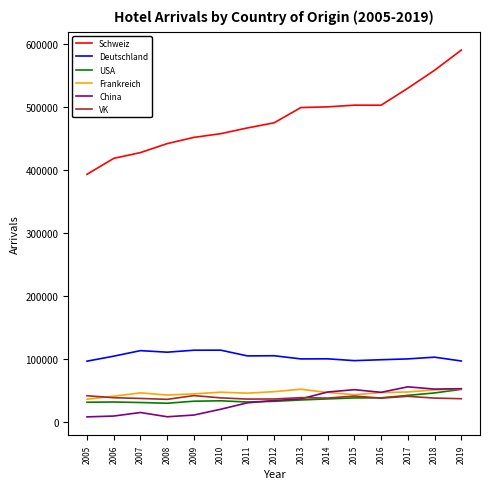

True or false: VK and Deutschland cross at least once.

False